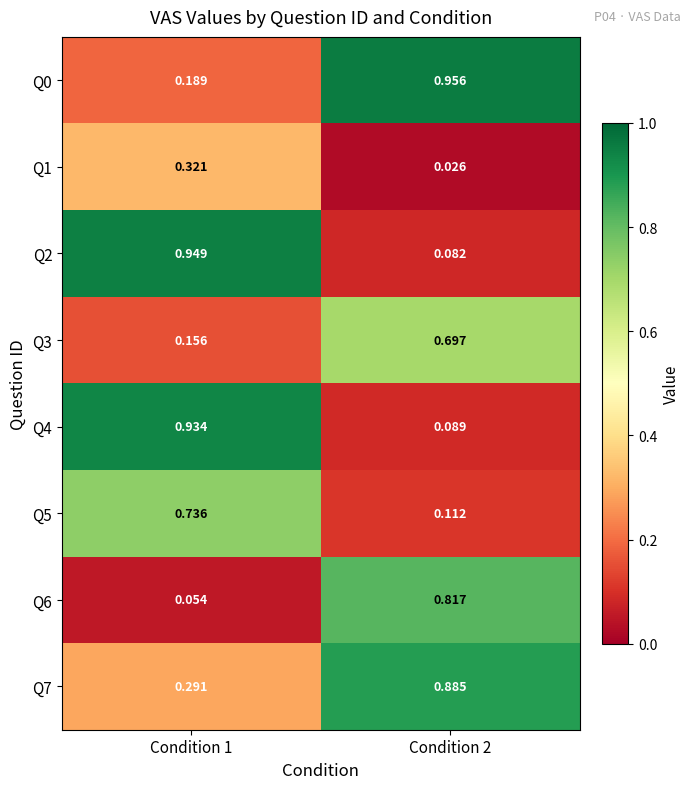

Is the value of Q4 at Condition 1 greater than the value of Q2 at Condition 2?

Yes